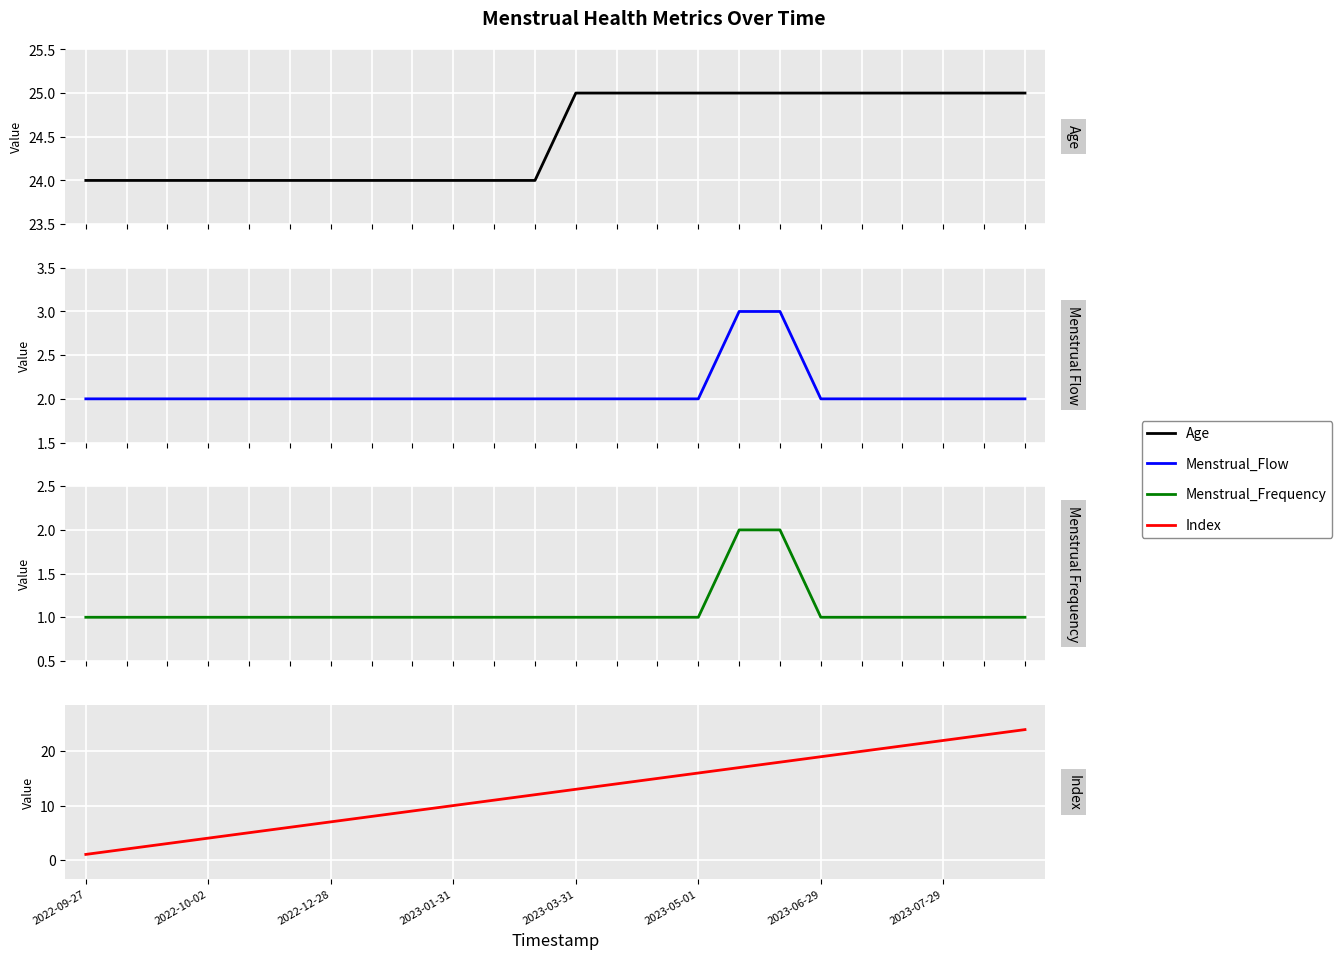

What is the minimum value shown in the chart?

1